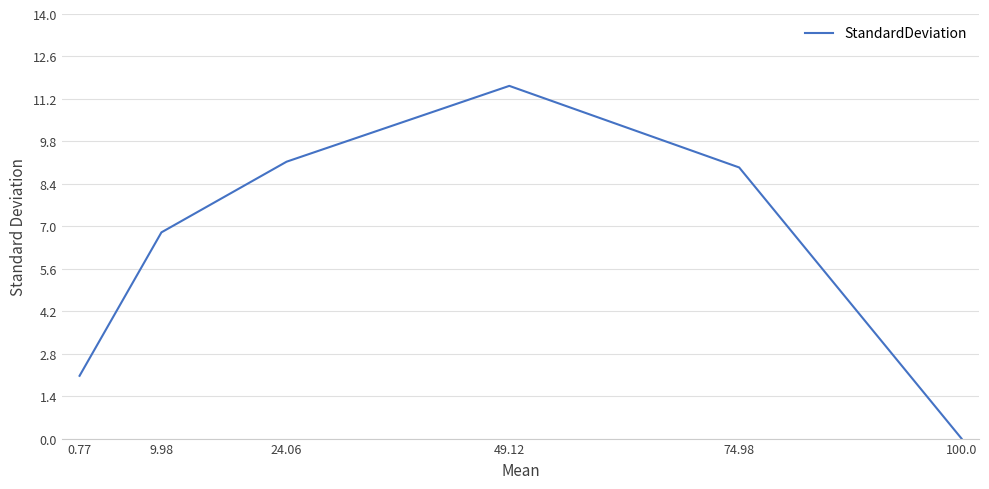

The chart shows a value of 11.6 at 49.12. True or false?

True